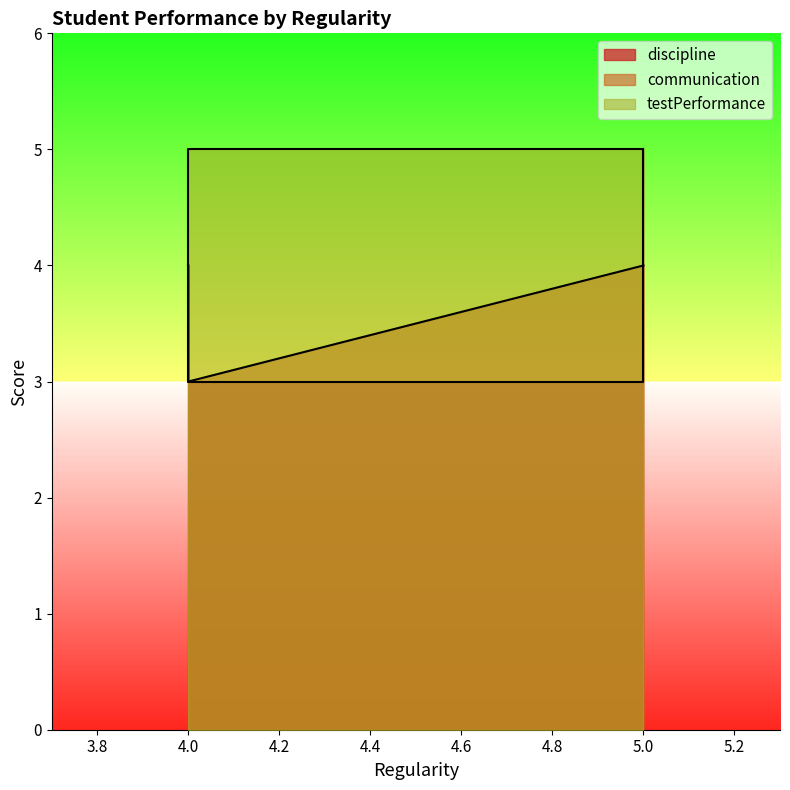

How many intersections are there between communication and discipline?

1